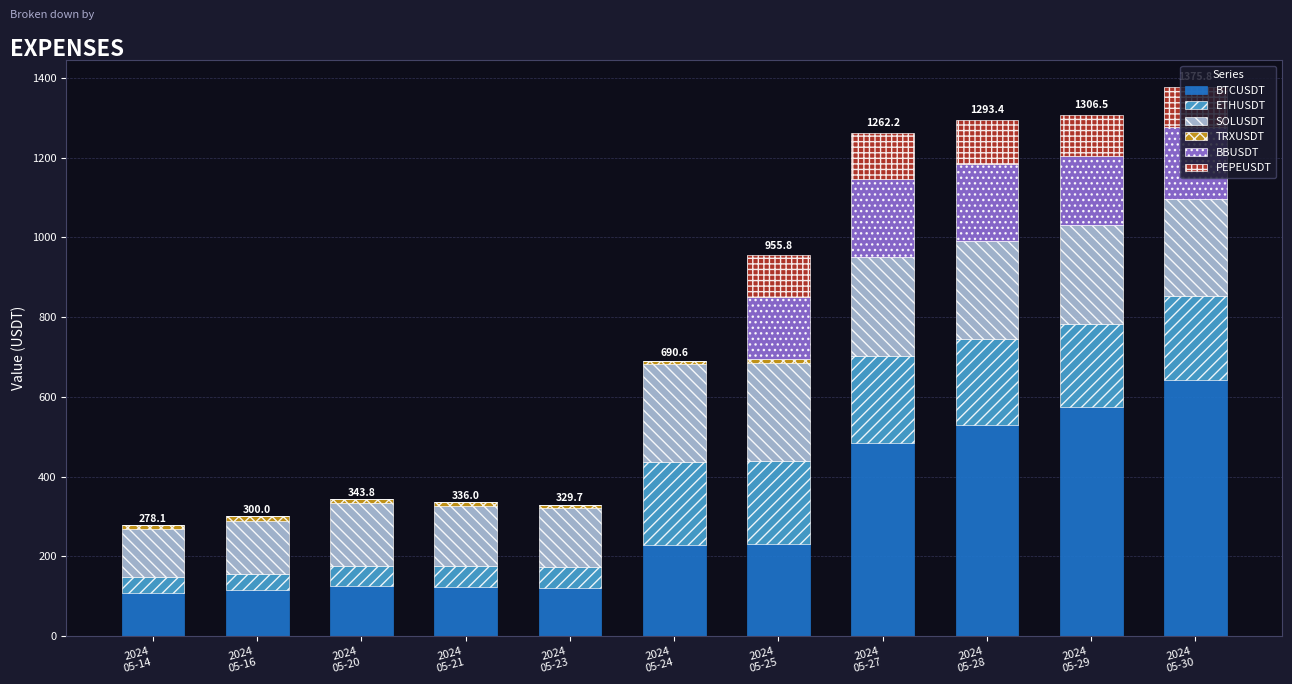

Does the chart contain stacked bars?

Yes